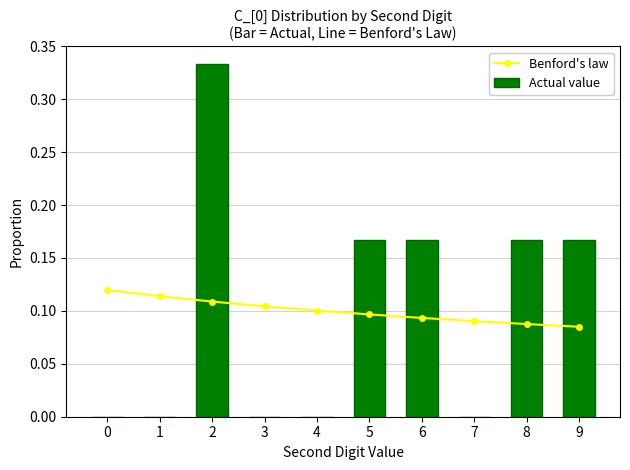

What is the maximum value shown in the chart?

0.3